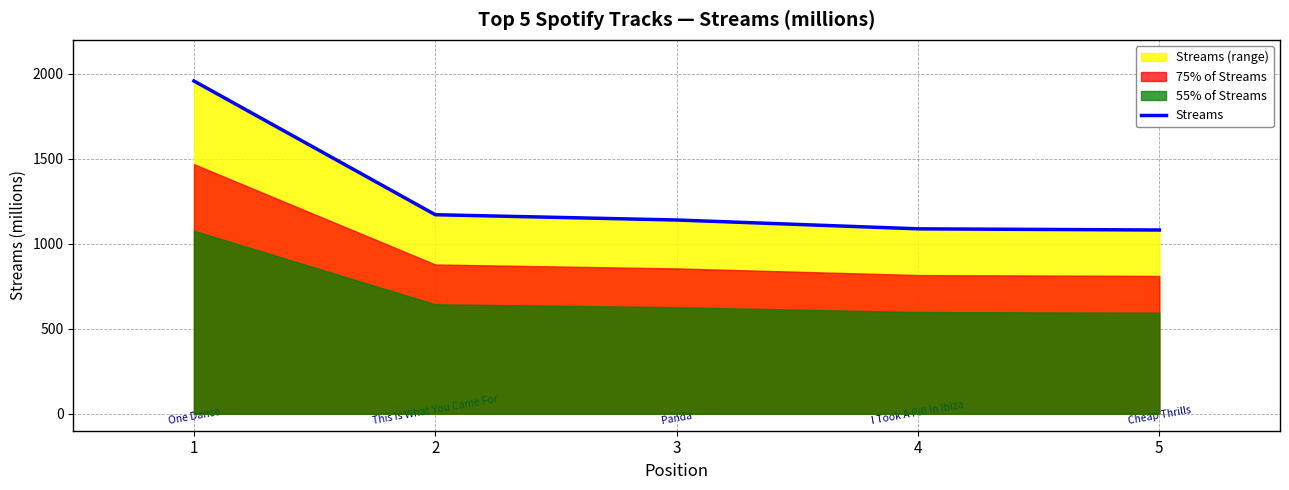

Reading left to right, transcribe all the data shown in this chart.

1958	1171	1140	1088	1081